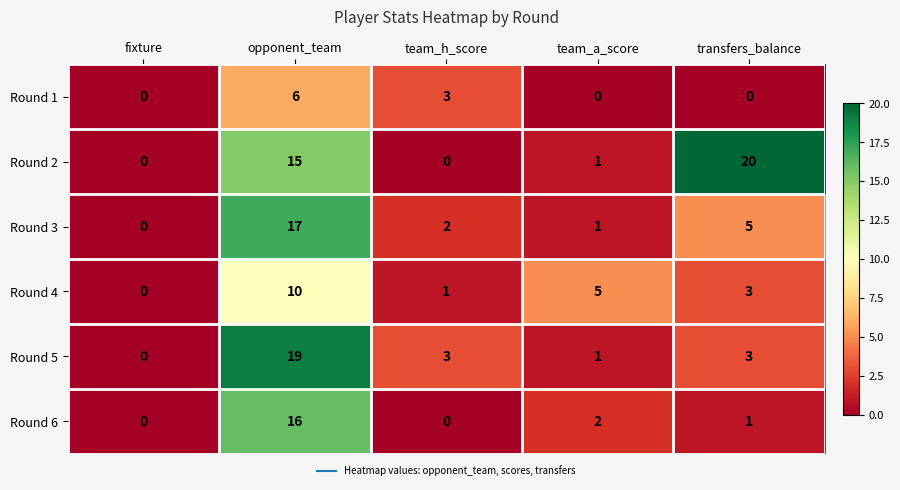

Which series changed the most between fixture and team_a_score?

Round 4